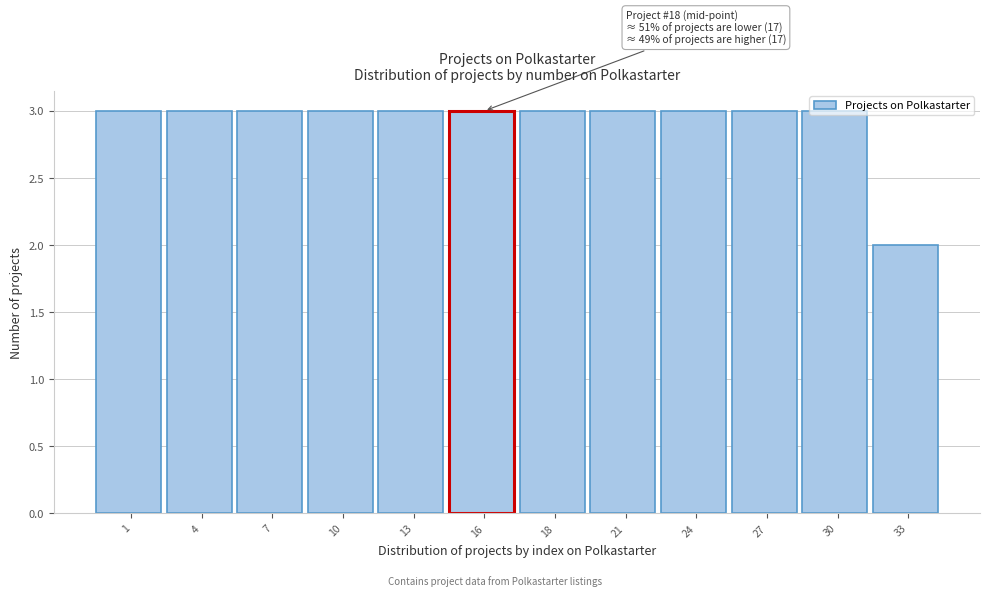

What is the sum of all values?

35